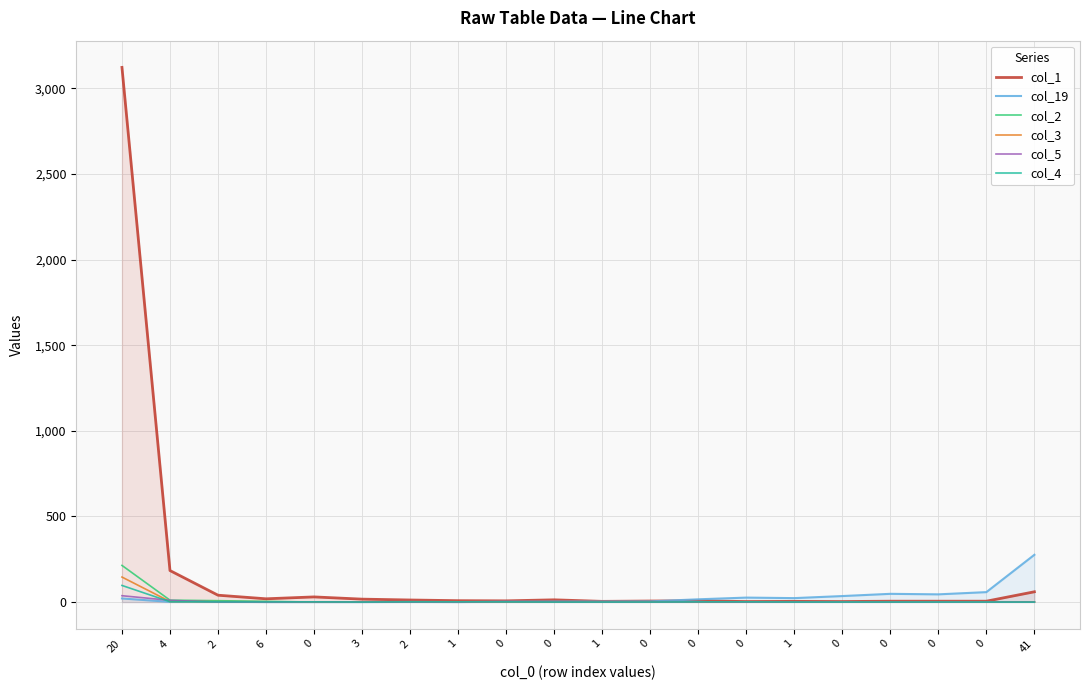

True or false: col_19 and col_3 cross at least once.

False